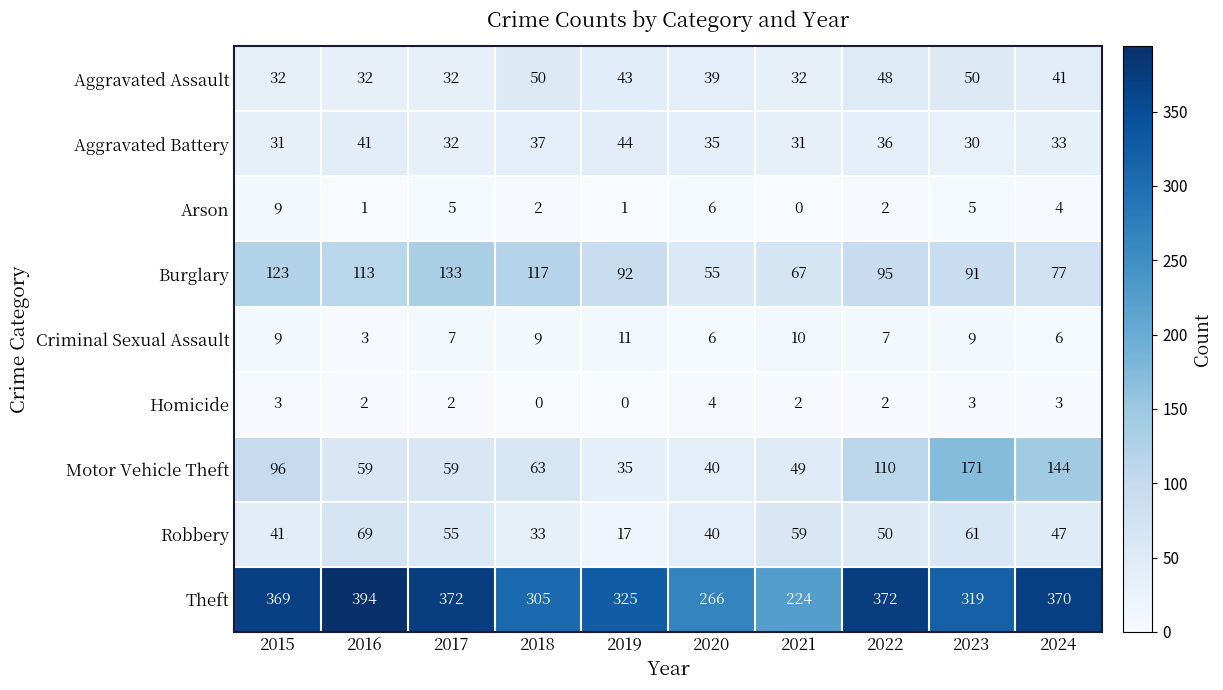

At which category is the sum across all series the highest?

2023